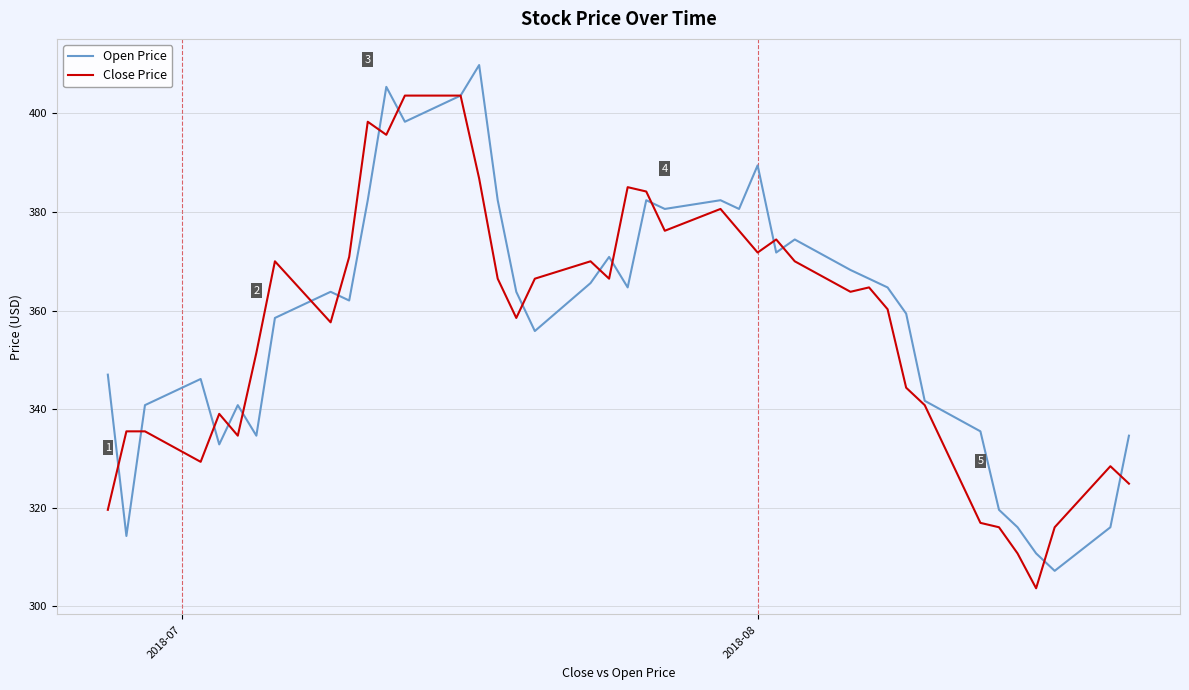

What is the smallest value displayed?

303.6